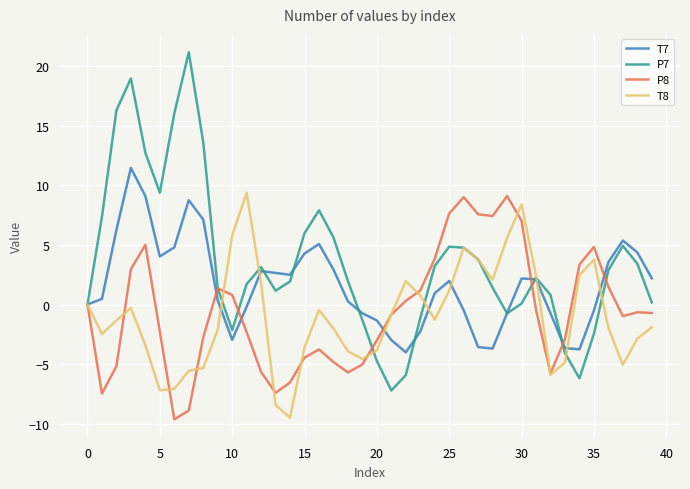

What is the minimum value shown in the chart?

-9.6